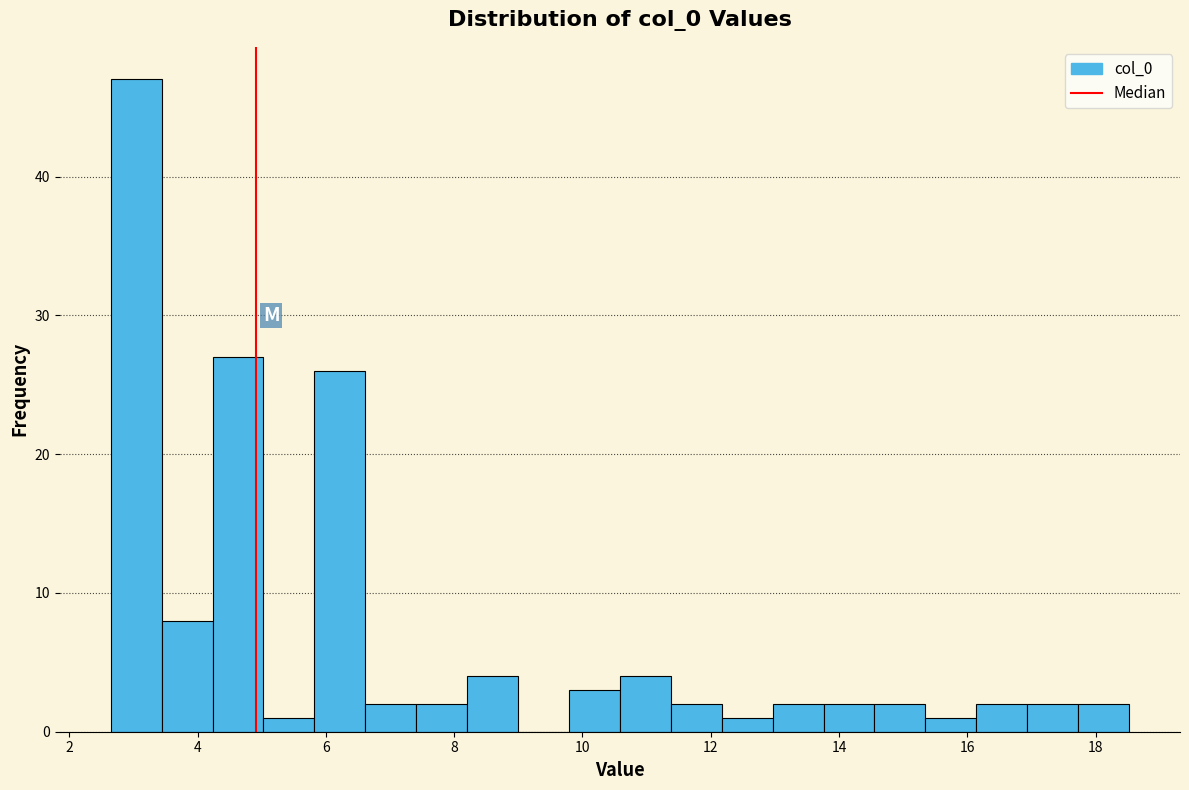

Read against the x-axis, roughly where is the centre of the tallest bar?

3.0